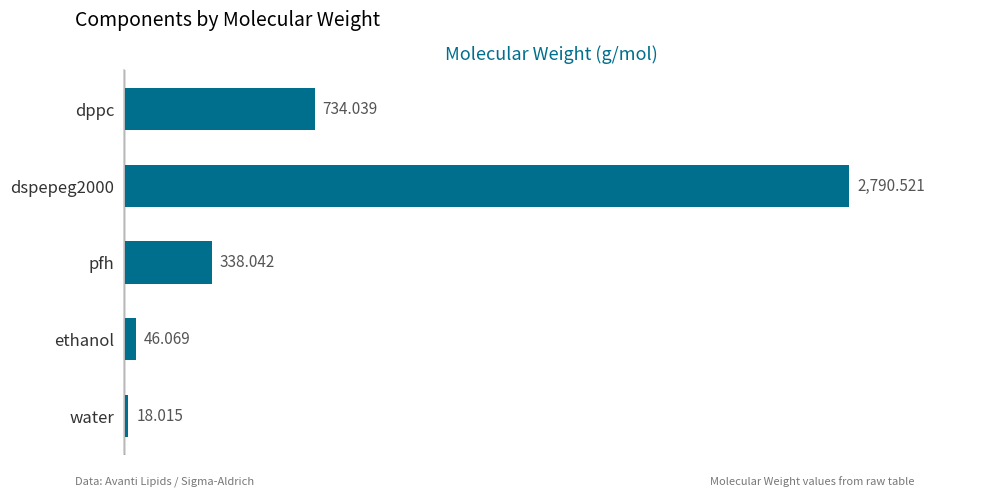

Which category has the lowest value across all series?

water